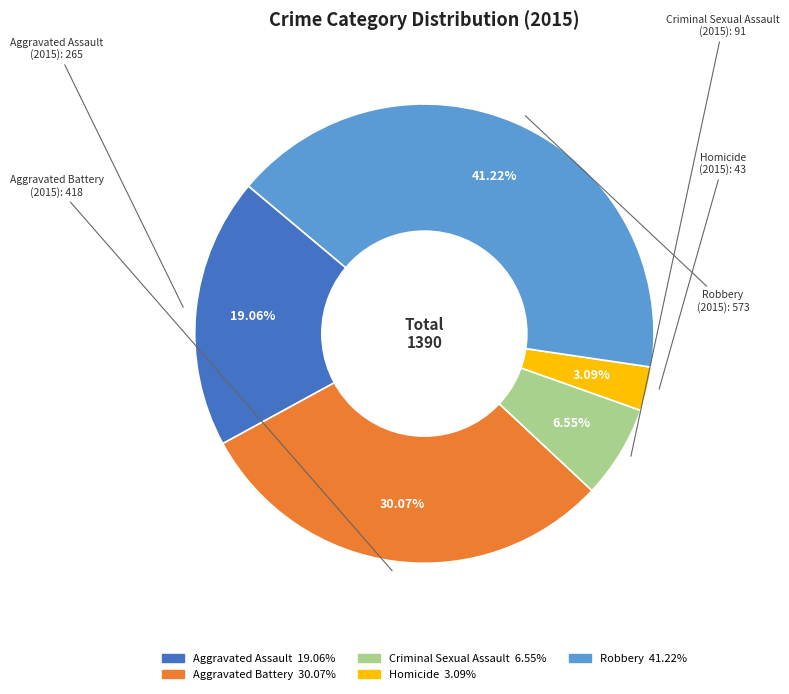

The Criminal Sexual Assault slice represents 15% of the pie. True or false?

False